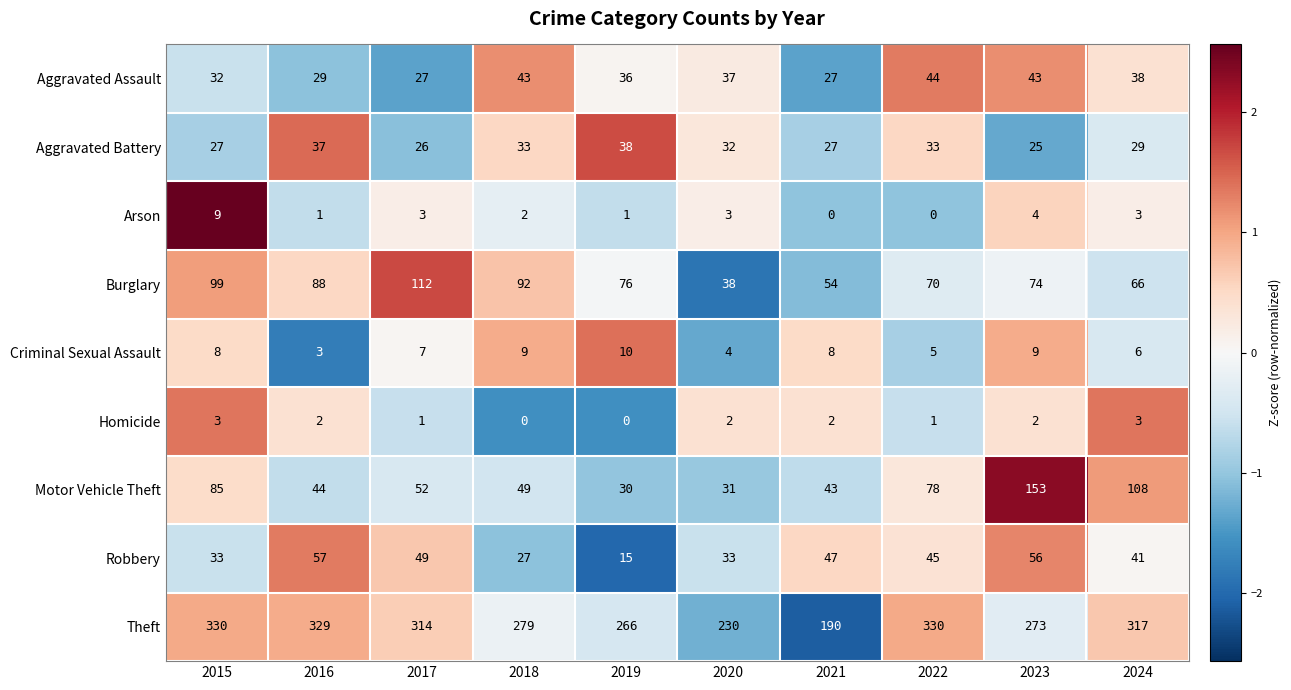

Rank the series by their maximum value, from lowest to highest.

Homicide, Arson, Criminal Sexual Assault, Aggravated Battery, Aggravated Assault, Robbery, Burglary, Motor Vehicle Theft, Theft